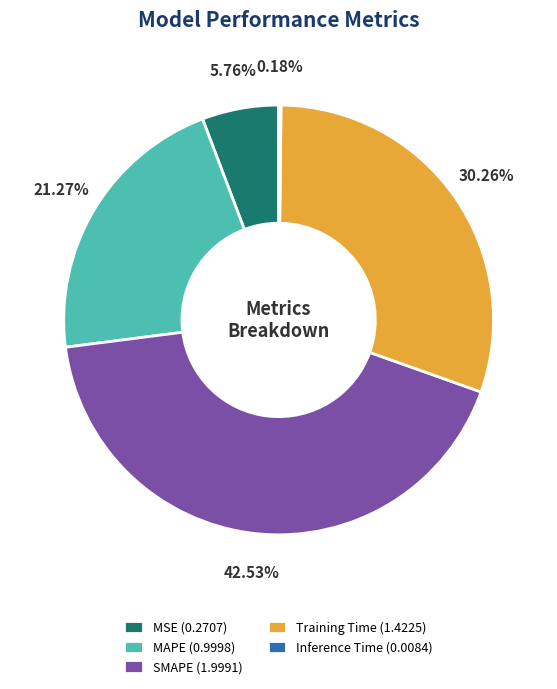

Which has a higher value, SMAPE (1.9991) or MSE (0.2707)?

SMAPE (1.9991)